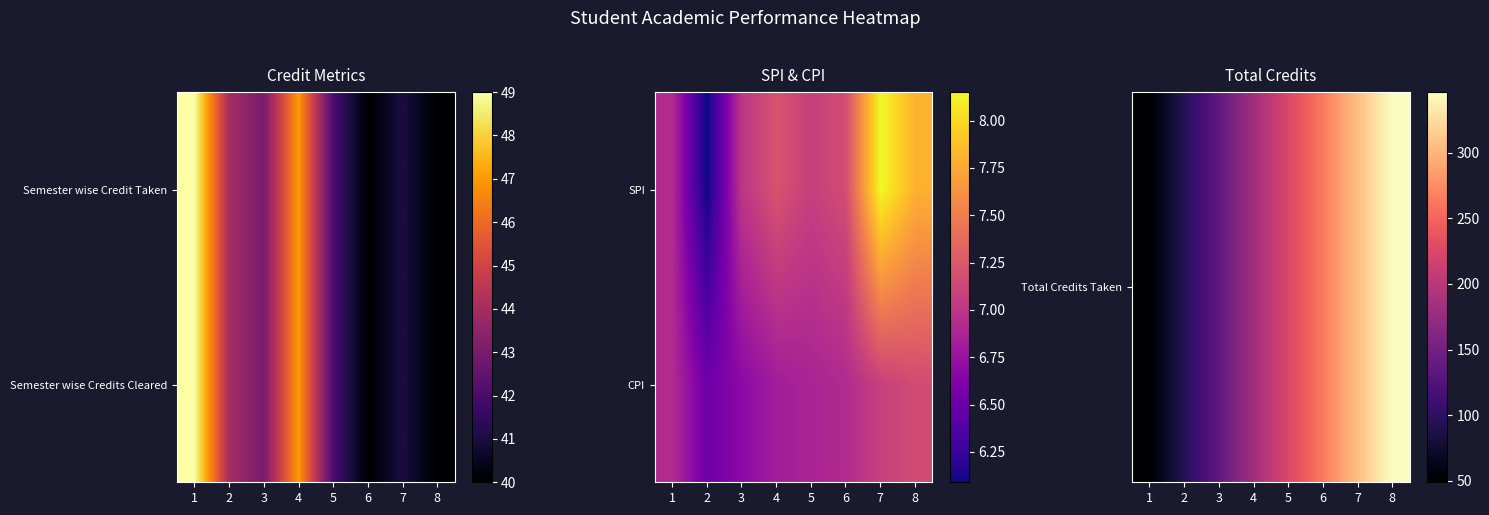

What is the greatest value displayed?

346.0